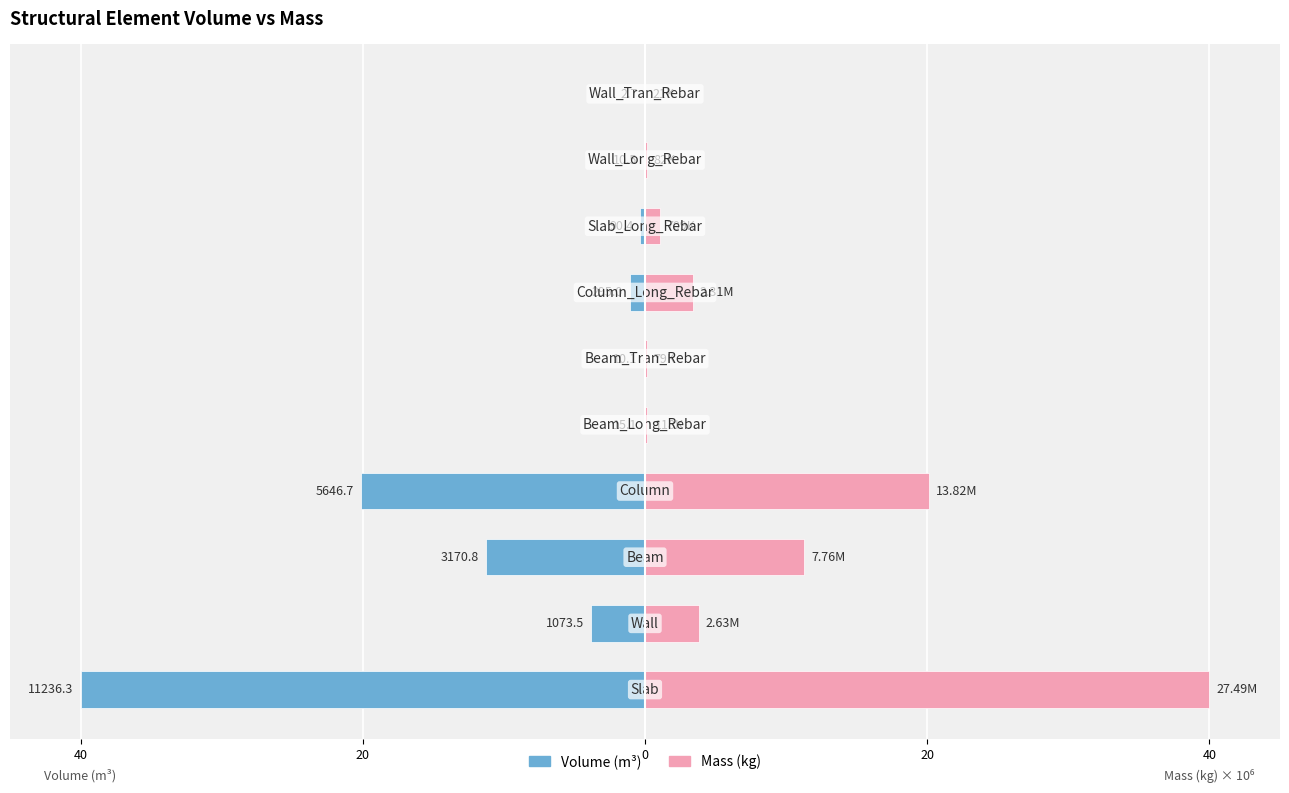

What are all the series names shown in the legend?

Volume_(m^3), Mass_(kg)